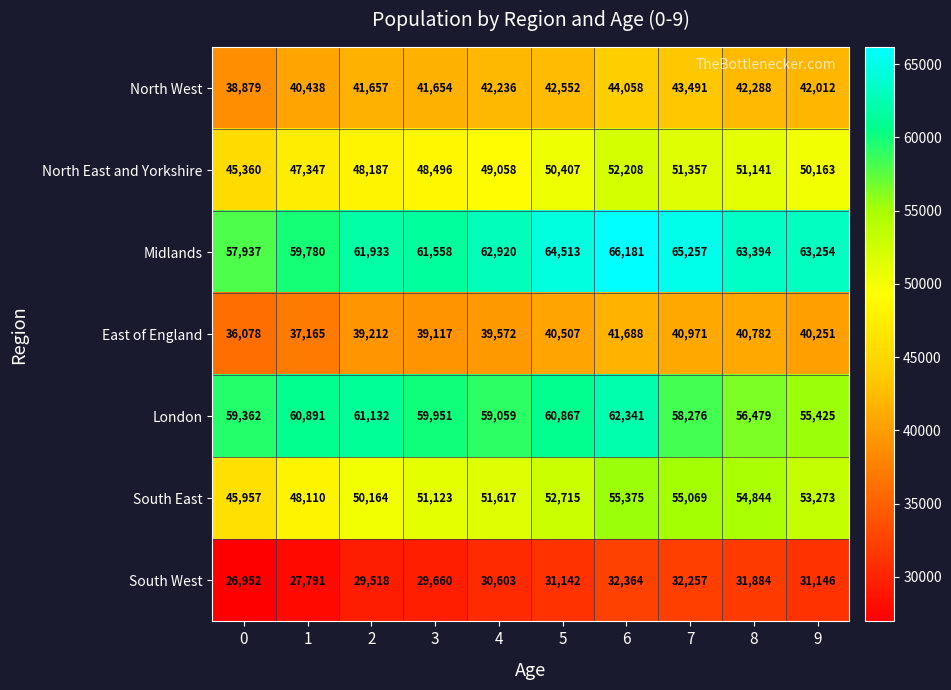

How many distinct data groups are displayed?

7